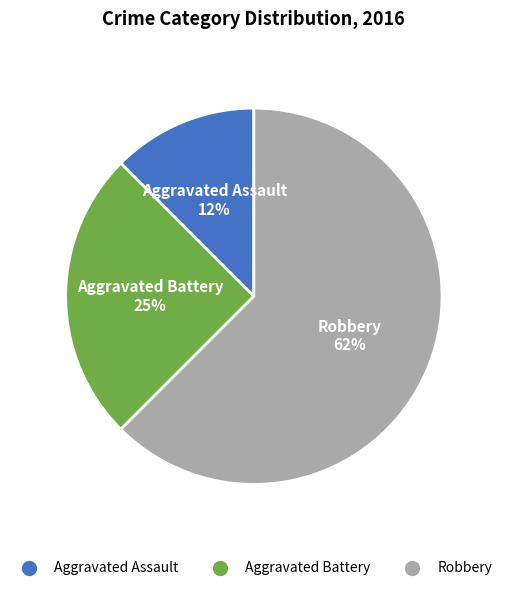

Count the number of slices in the pie.

3